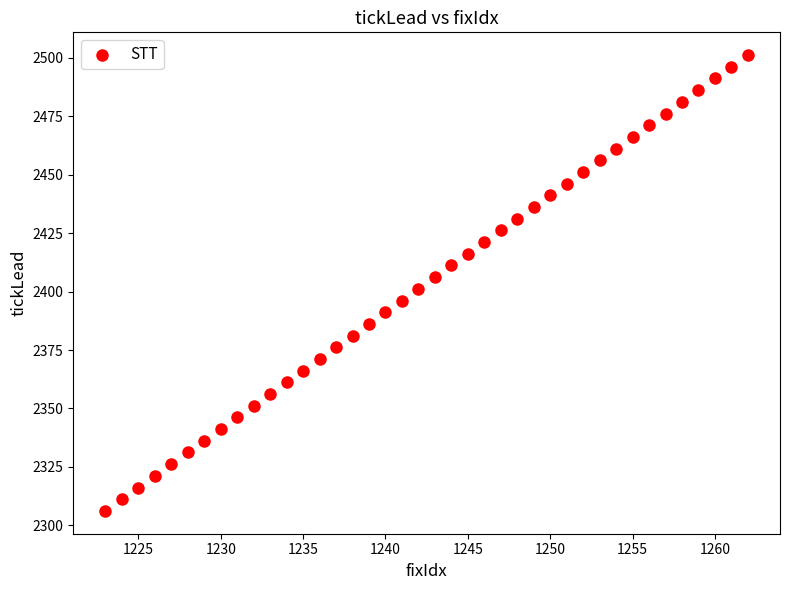

What is the range of X values (max minus min)?

39.0